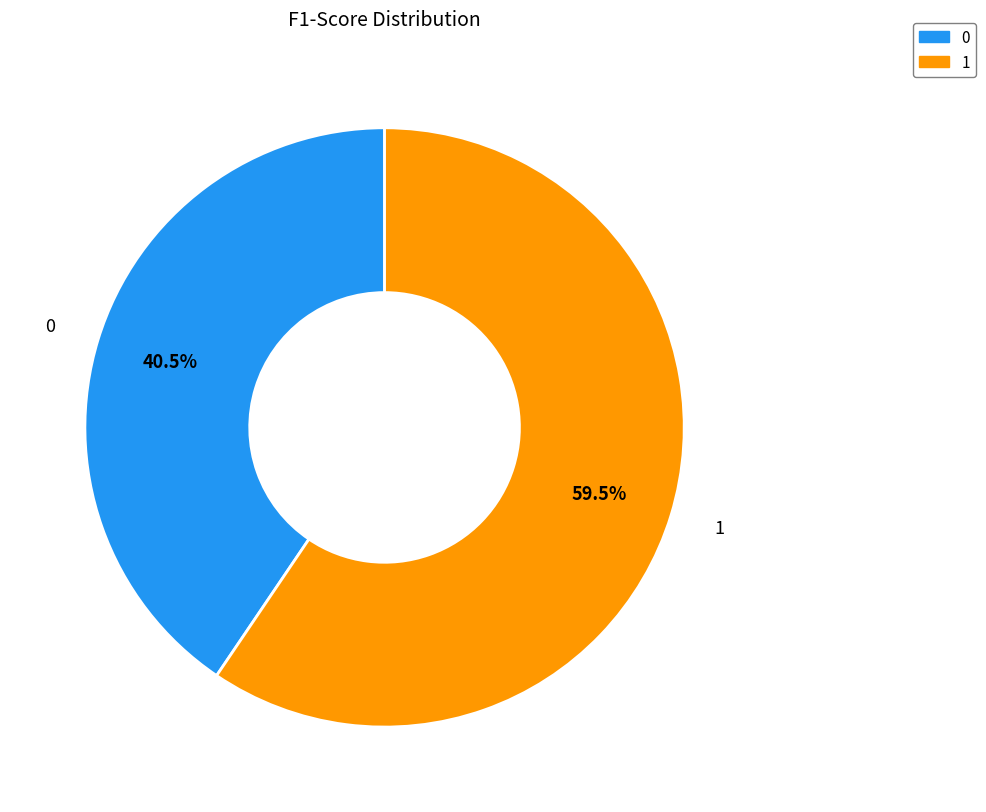

To the nearest percent, what is the combined percentage of 1 and 0?

100%